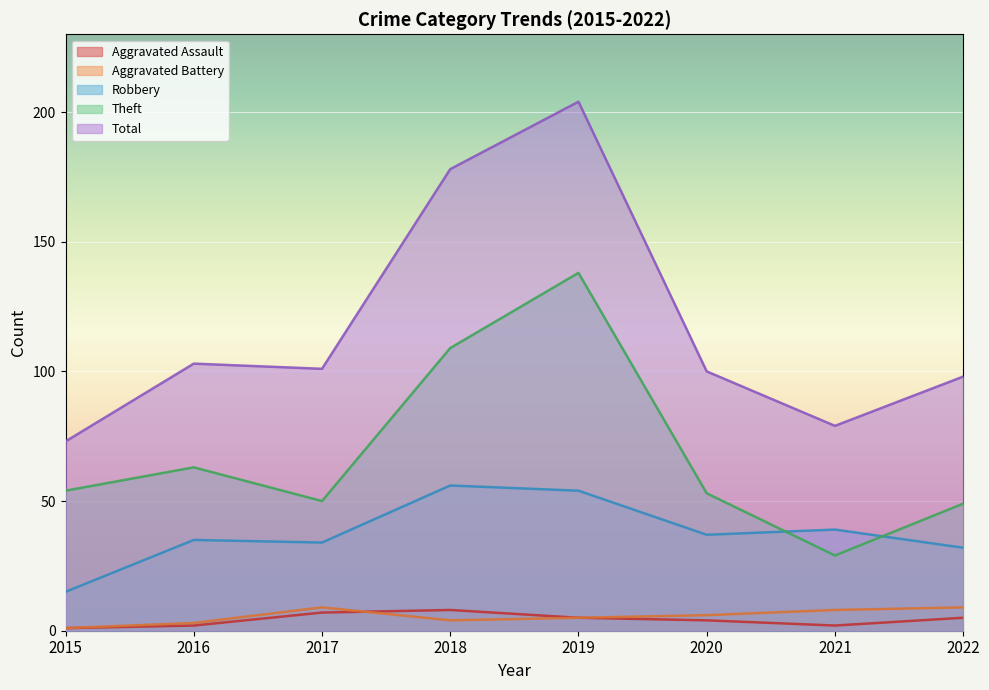

At which category does Total reach its first local peak?

2016